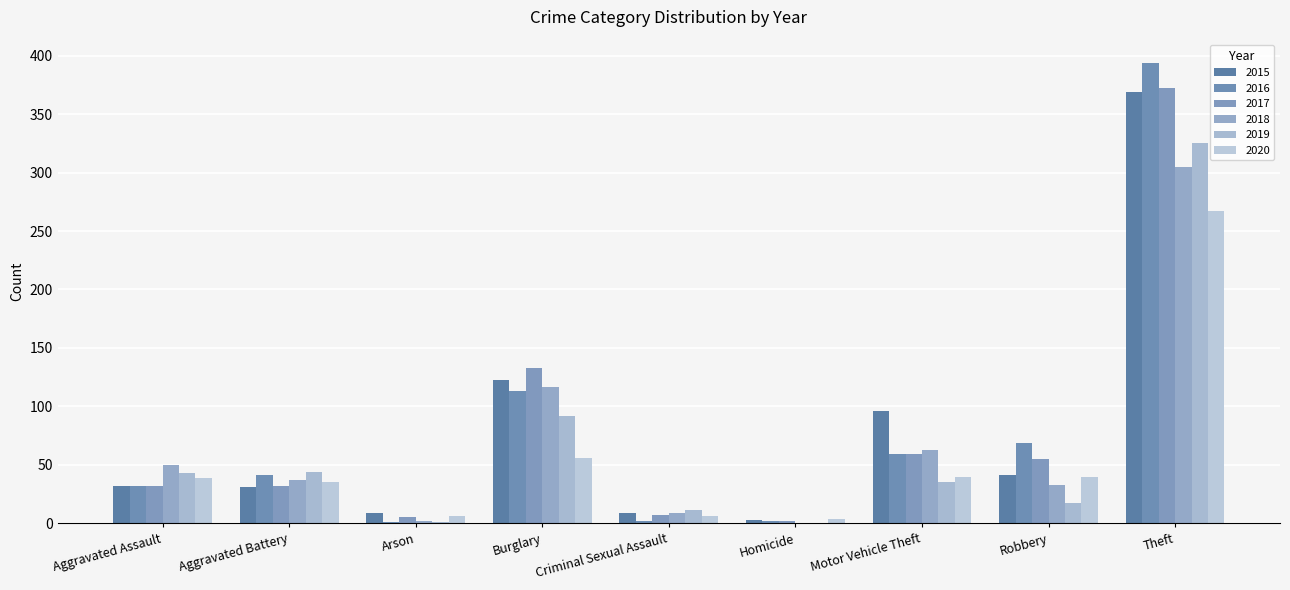

What is the label of the 9th bar from the right?

Aggravated Assault